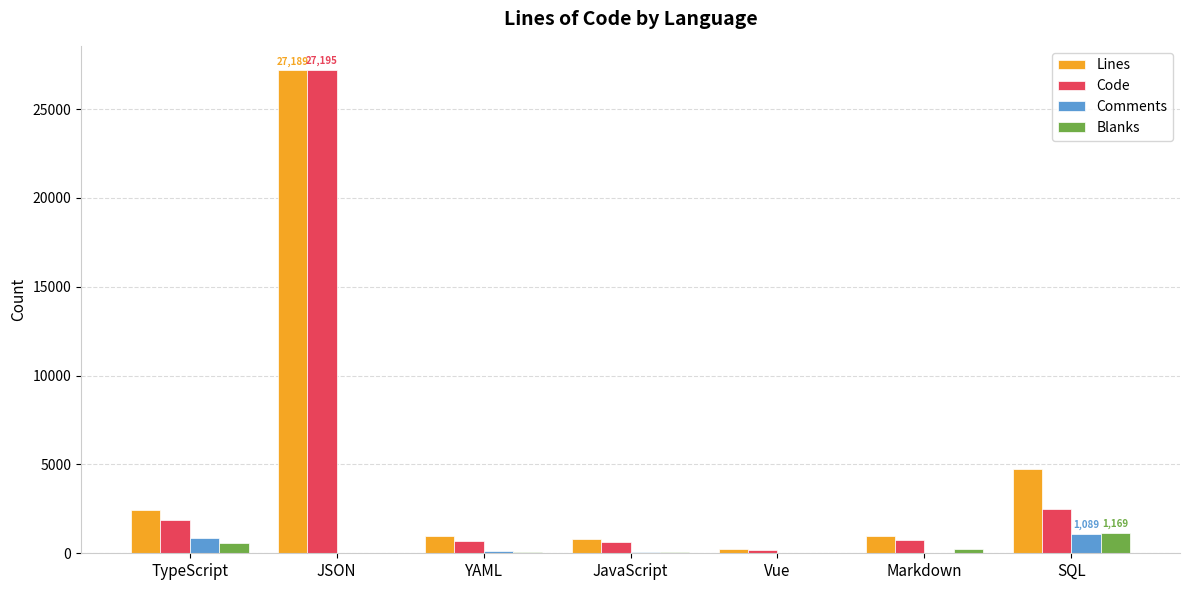

Between Vue and SQL, which series saw the biggest shift?

Lines